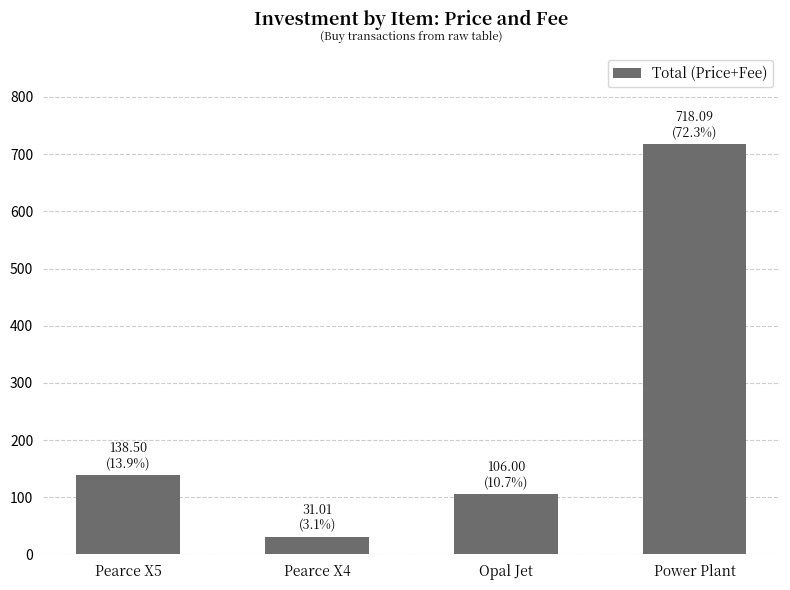

Rank the categories by value from highest to lowest.

Power Plant, Pearce X5, Opal Jet, Pearce X4